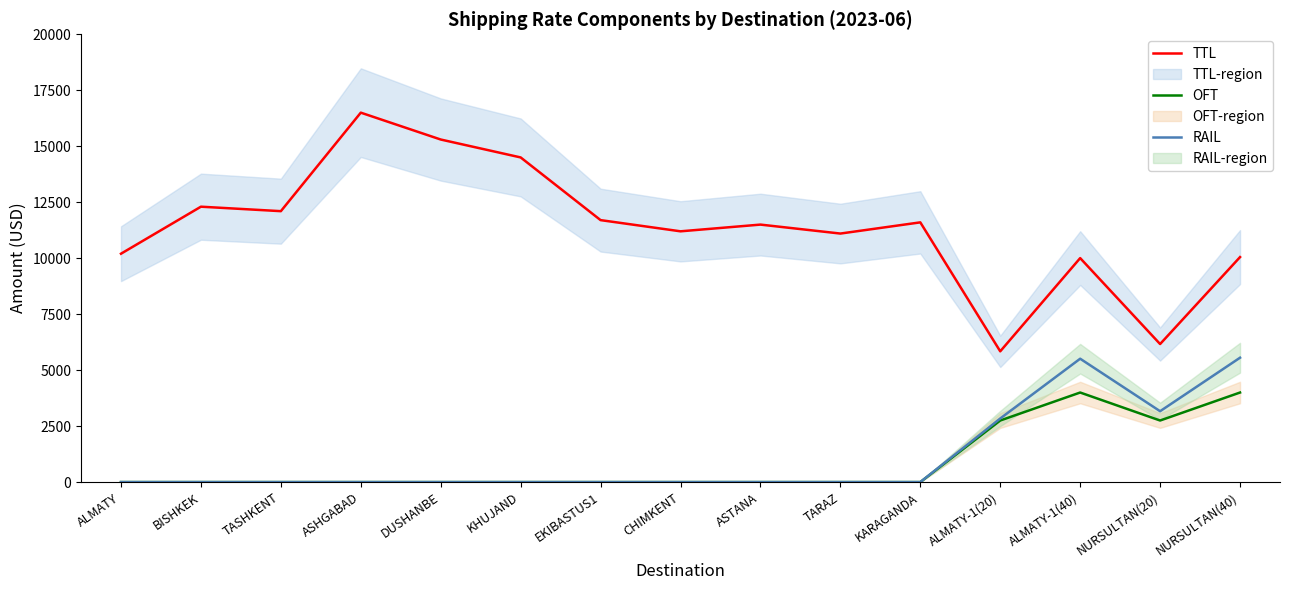

Where is the first local minimum for RAIL?

NURSULTAN(20)